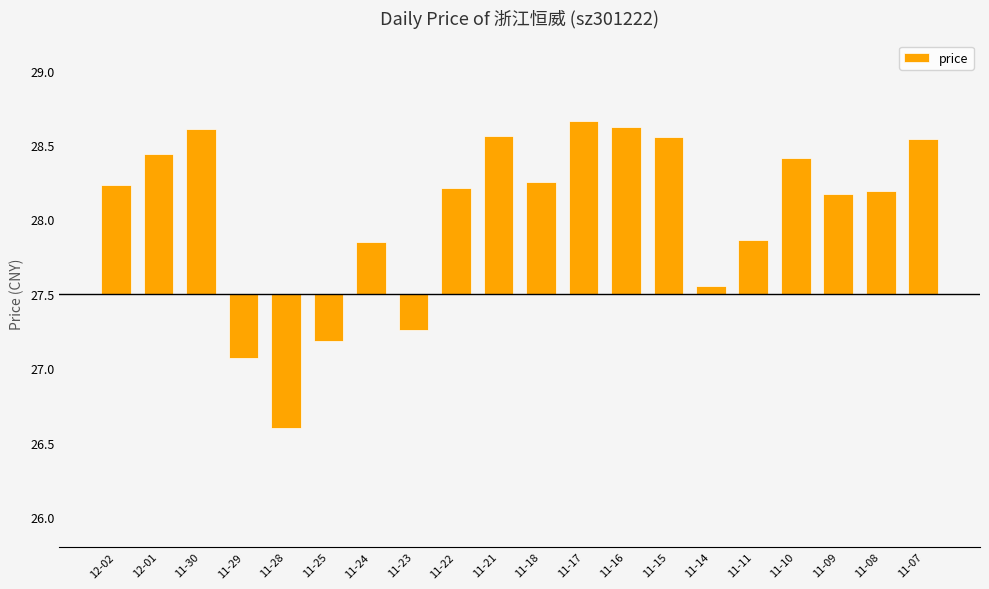

What position from the right is 11-23?

13